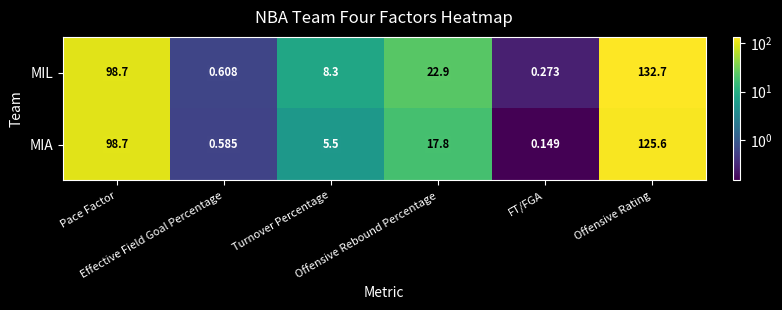

List the series in order of their peak value, highest first.

MIL, MIA